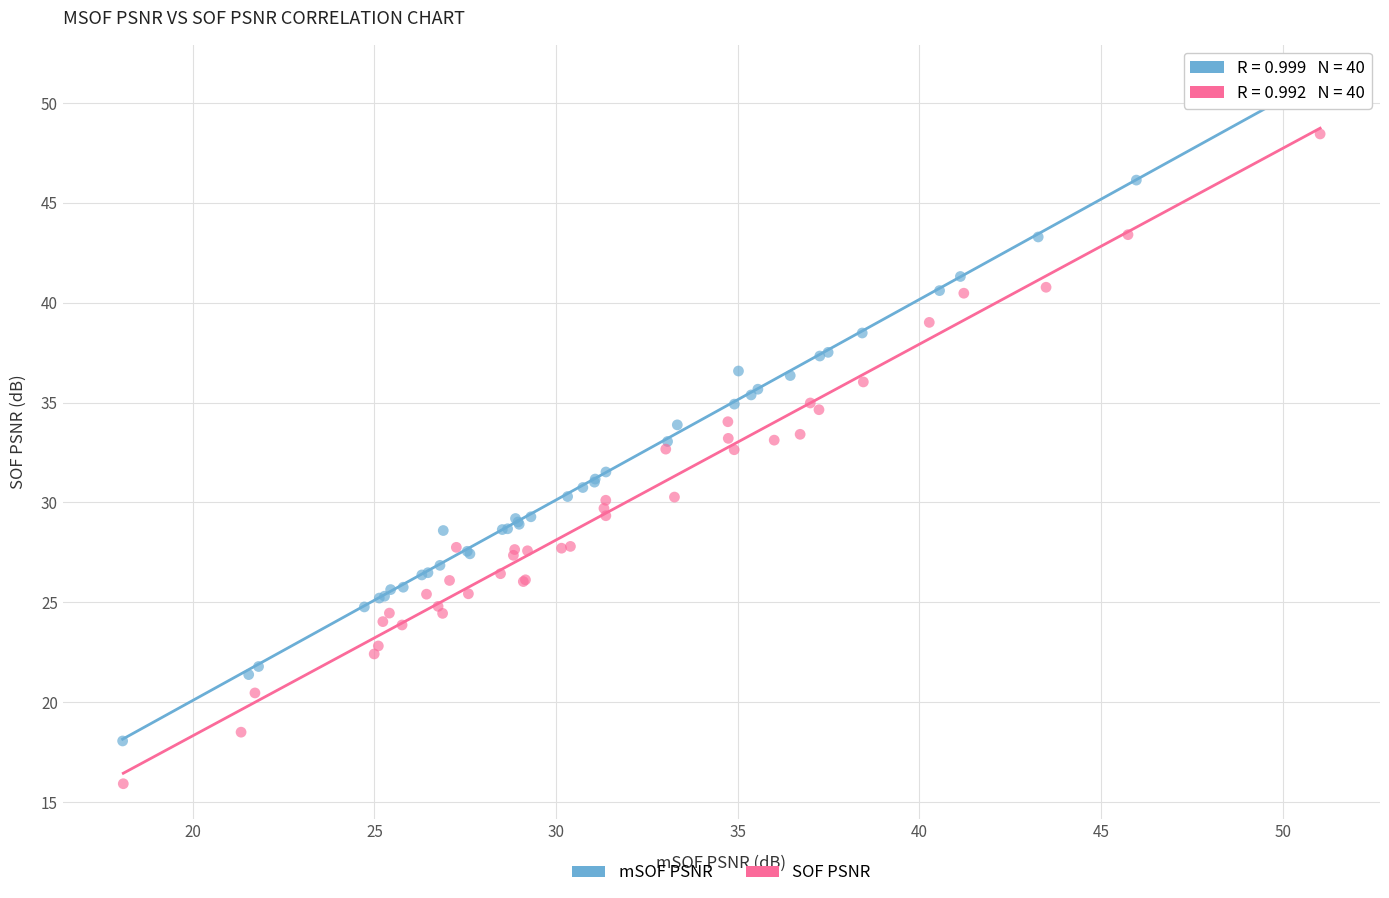

Which series reaches the maximum Y coordinate?

mSOF PSNR